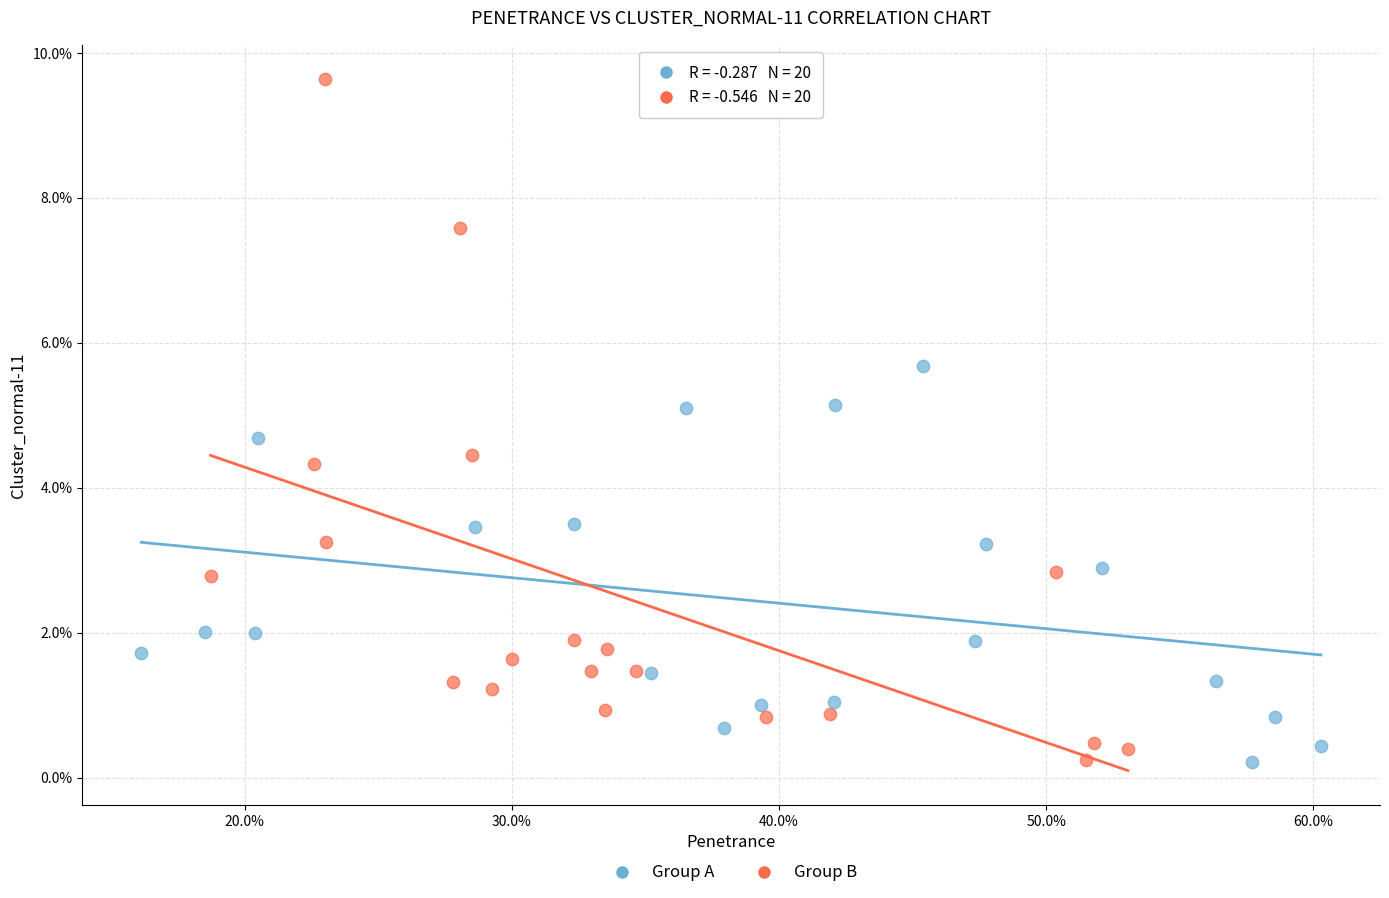

What are all the series names shown in the legend?

Group A, Group B